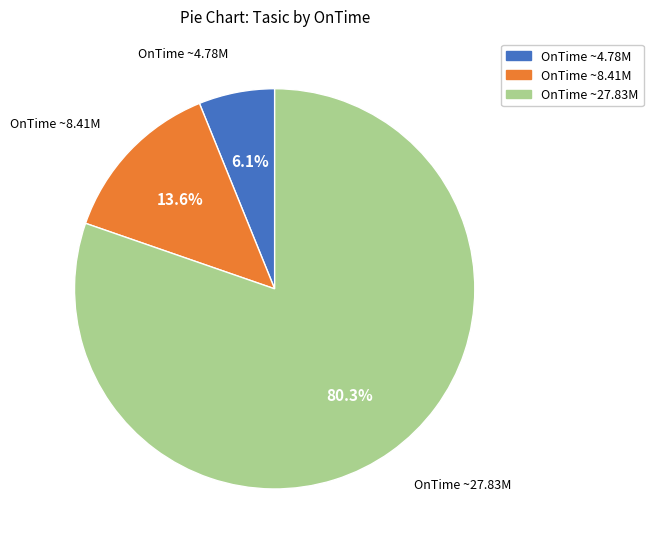

Is there any slice that represents more than half of the pie?

Yes